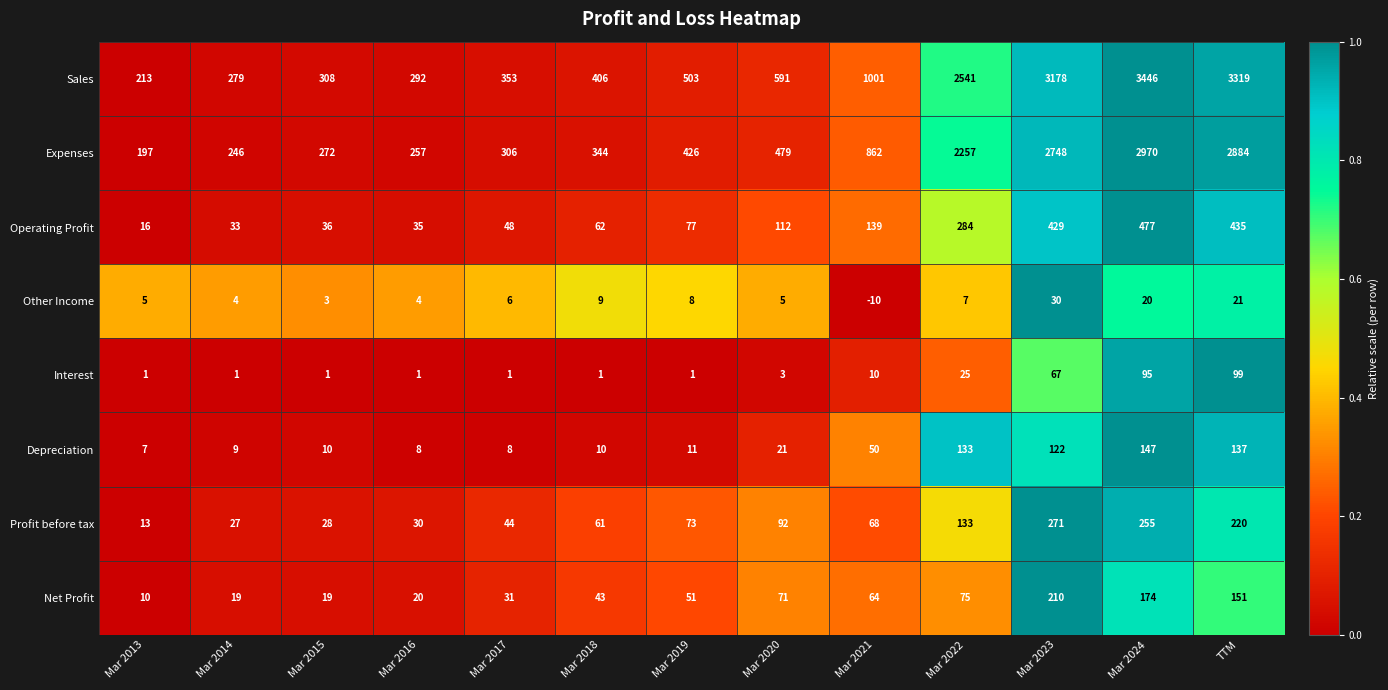

What value does the Depreciation series have at Mar 2015?

10